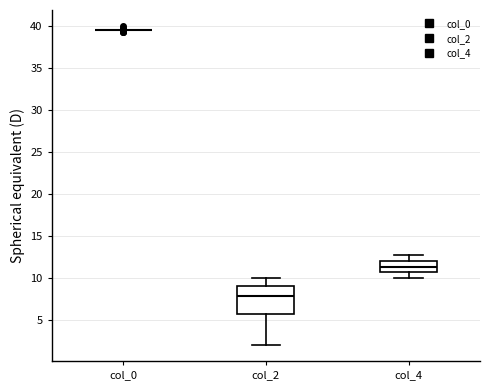

Reading left to right, transcribe this box plot: for each box, give where its median line is, the range the box spans, and where its two whiskers end, as read against the y-axis. The values are not printed on the chart, so give them approximately, as read against the axis.

col_0: box collapsed to a line at 39.5, whiskers 39.5 to 39.5
col_2: median 8.0, box 5.5 to 9.0, whiskers 2.0 to 10.0
col_4: median 11.5, box 11.0 to 12.0, whiskers 10.0 to 12.5